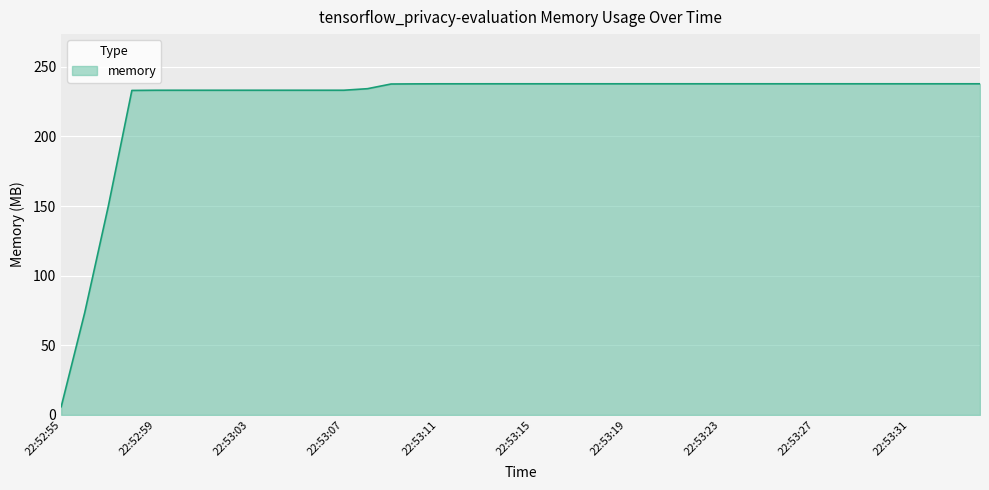

What is the maximum value shown in the chart?

237.7